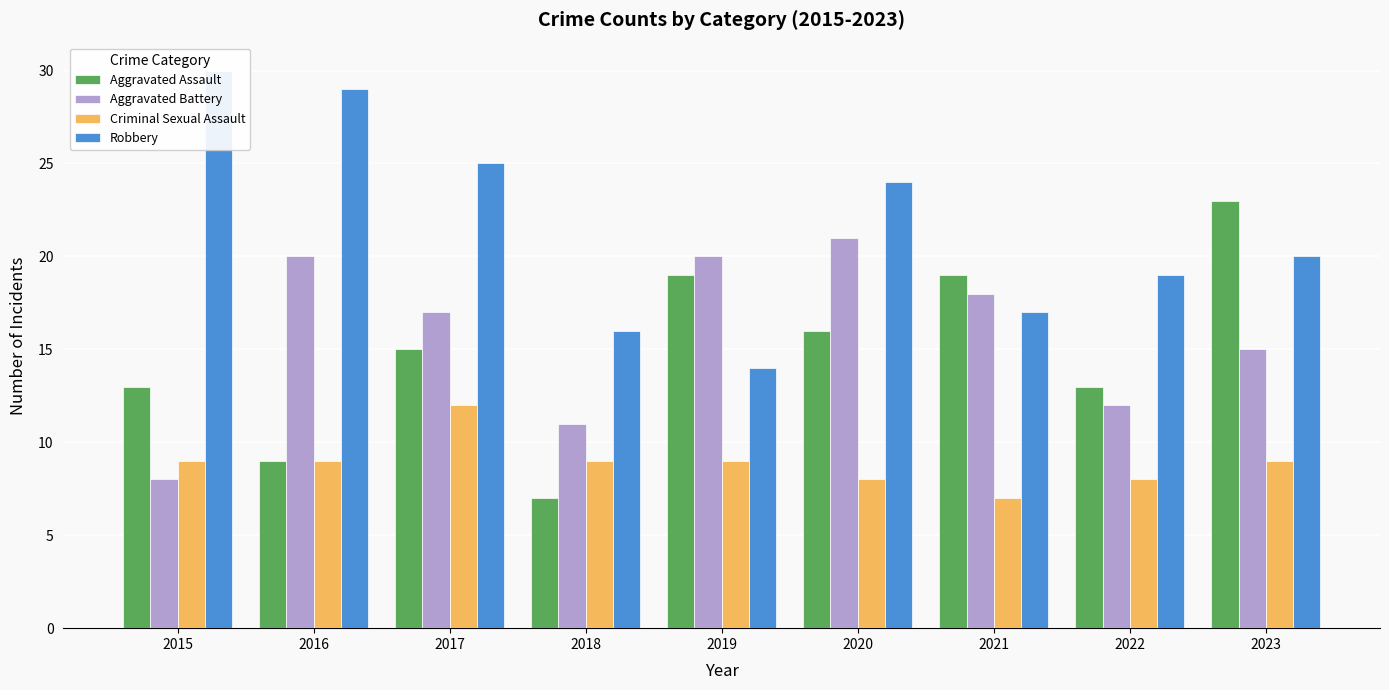

How many data points in Aggravated Battery are less than 17?

4